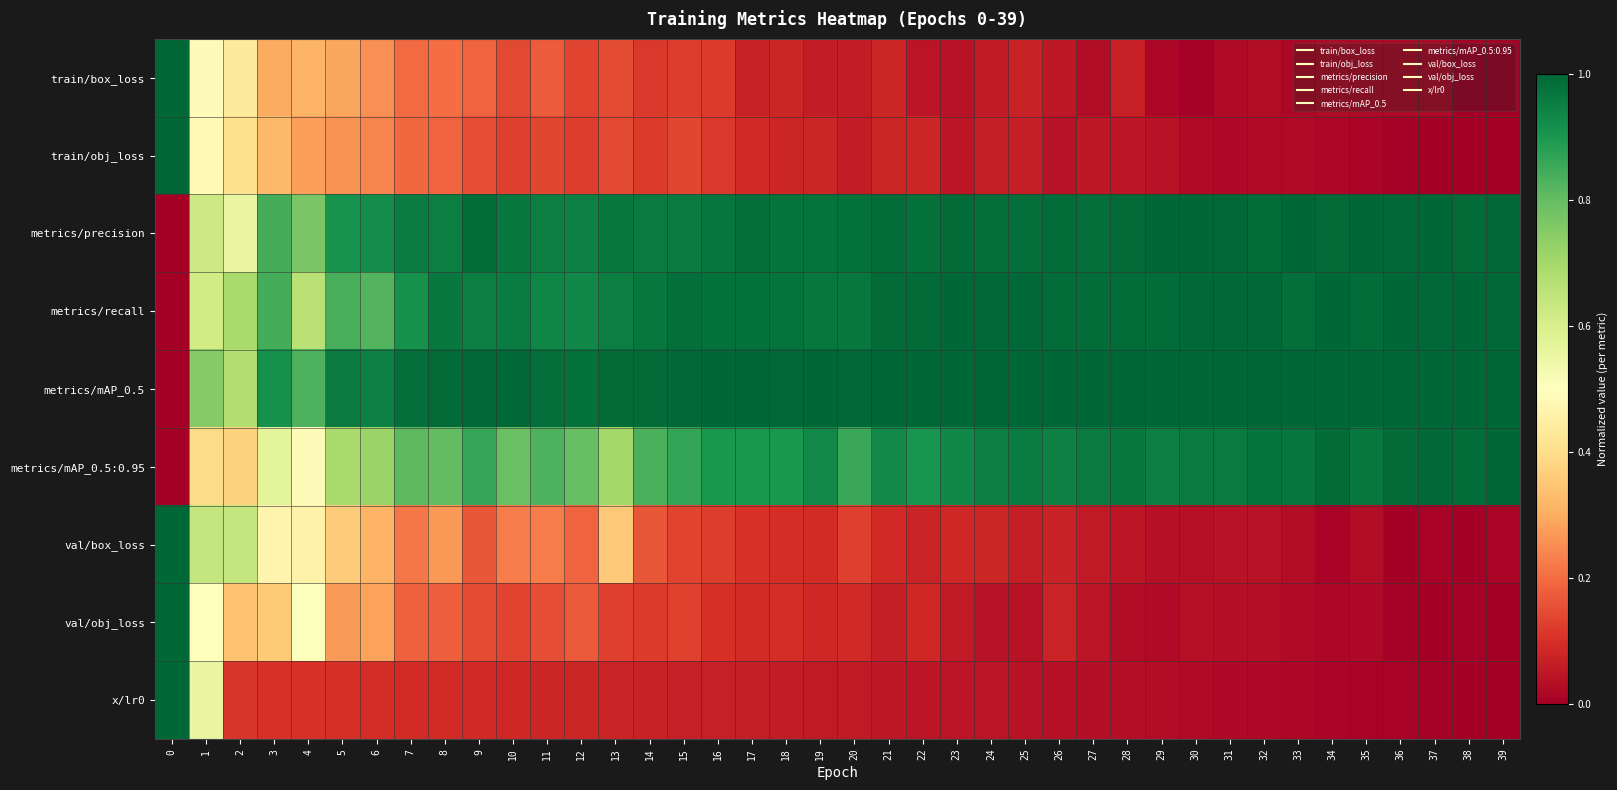

Reading left to right, what are all the values shown in this chart?

train/box_loss: 0=1.0	1=0.5	2=0.4	3=0.3	4=0.3	5=0.3	6=0.3	7=0.2	8=0.2	9=0.2	10=0.1	11=0.2	12=0.1	13=0.1	14=0.1	15=0.1	16=0.1	17=0.1	18=0.1	19=0.1	20=0.1	21=0.1	22=0.0	23=0.0	24=0.1	25=0.1	26=0.1	27=0.0	28=0.1	29=0.0	30=0.0	31=0.0	32=0.0	33=0.0	34=0.0	35=0.0	36=0.0	37=0.0	38=0.0	39=0.0
train/obj_loss: 0=1.0	1=0.5	2=0.4	3=0.3	4=0.3	5=0.3	6=0.2	7=0.2	8=0.2	9=0.2	10=0.1	11=0.1	12=0.1	13=0.1	14=0.1	15=0.1	16=0.1	17=0.1	18=0.1	19=0.1	20=0.1	21=0.1	22=0.1	23=0.1	24=0.1	25=0.1	26=0.0	27=0.1	28=0.0	29=0.0	30=0.0	31=0.0	32=0.0	33=0.0	34=0.0	35=0.0	36=0.0	37=0.0	38=0.0	39=0.0
metrics/precision: 0=0.0	1=0.6	2=0.6	3=0.8	4=0.8	5=0.9	6=0.9	7=1.0	8=1.0	9=1.0	10=1.0	11=1.0	12=0.9	13=1.0	14=1.0	15=1.0	16=1.0	17=1.0	18=1.0	19=1.0	20=1.0	21=1.0	22=1.0	23=1.0	24=1.0	25=1.0	26=1.0	27=1.0	28=1.0	29=1.0	30=1.0	31=1.0	32=1.0	33=1.0	34=1.0	35=1.0	36=1.0	37=1.0	38=1.0	39=1.0
metrics/recall: 0=0.0	1=0.6	2=0.7	3=0.8	4=0.7	5=0.8	6=0.8	7=0.9	8=1.0	9=1.0	10=1.0	11=0.9	12=0.9	13=1.0	14=1.0	15=1.0	16=1.0	17=1.0	18=1.0	19=1.0	20=1.0	21=1.0	22=1.0	23=1.0	24=1.0	25=1.0	26=1.0	27=1.0	28=1.0	29=1.0	30=1.0	31=1.0	32=1.0	33=1.0	34=1.0	35=1.0	36=1.0	37=1.0	38=1.0	39=1.0
metrics/mAP_0.5: 0=0.0	1=0.7	2=0.7	3=0.9	4=0.8	5=1.0	6=0.9	7=1.0	8=1.0	9=1.0	10=1.0	11=1.0	12=1.0	13=1.0	14=1.0	15=1.0	16=1.0	17=1.0	18=1.0	19=1.0	20=1.0	21=1.0	22=1.0	23=1.0	24=1.0	25=1.0	26=1.0	27=1.0	28=1.0	29=1.0	30=1.0	31=1.0	32=1.0	33=1.0	34=1.0	35=1.0	36=1.0	37=1.0	38=1.0	39=1.0
metrics/mAP_0.5:0.95: 0=0.0	1=0.4	2=0.4	3=0.6	4=0.5	5=0.7	6=0.7	7=0.8	8=0.8	9=0.9	10=0.8	11=0.8	12=0.8	13=0.7	14=0.8	15=0.9	16=0.9	17=0.9	18=0.9	19=0.9	20=0.9	21=0.9	22=0.9	23=0.9	24=1.0	25=1.0	26=0.9	27=1.0	28=1.0	29=1.0	30=1.0	31=1.0	32=1.0	33=1.0	34=1.0	35=1.0	36=1.0	37=1.0	38=1.0	39=1.0
val/box_loss: 0=1.0	1=0.6	2=0.6	3=0.5	4=0.5	5=0.4	6=0.3	7=0.2	8=0.3	9=0.2	10=0.2	11=0.2	12=0.2	13=0.4	14=0.2	15=0.1	16=0.1	17=0.1	18=0.1	19=0.1	20=0.1	21=0.1	22=0.1	23=0.1	24=0.1	25=0.1	26=0.1	27=0.1	28=0.0	29=0.0	30=0.0	31=0.0	32=0.0	33=0.0	34=0.0	35=0.0	36=0.0	37=0.0	38=0.0	39=0.0
val/obj_loss: 0=1.0	1=0.5	2=0.3	3=0.4	4=0.5	5=0.3	6=0.3	7=0.2	8=0.2	9=0.1	10=0.1	11=0.2	12=0.2	13=0.1	14=0.1	15=0.1	16=0.1	17=0.1	18=0.1	19=0.1	20=0.1	21=0.1	22=0.1	23=0.1	24=0.0	25=0.0	26=0.1	27=0.0	28=0.0	29=0.0	30=0.0	31=0.0	32=0.0	33=0.0	34=0.0	35=0.0	36=0.0	37=0.0	38=0.0	39=0.0
x/lr0: 0=1.0	1=0.6	2=0.1	3=0.1	4=0.1	5=0.1	6=0.1	7=0.1	8=0.1	9=0.1	10=0.1	11=0.1	12=0.1	13=0.1	14=0.1	15=0.1	16=0.1	17=0.1	18=0.1	19=0.1	20=0.1	21=0.1	22=0.0	23=0.0	24=0.0	25=0.0	26=0.0	27=0.0	28=0.0	29=0.0	30=0.0	31=0.0	32=0.0	33=0.0	34=0.0	35=0.0	36=0.0	37=0.0	38=0.0	39=0.0